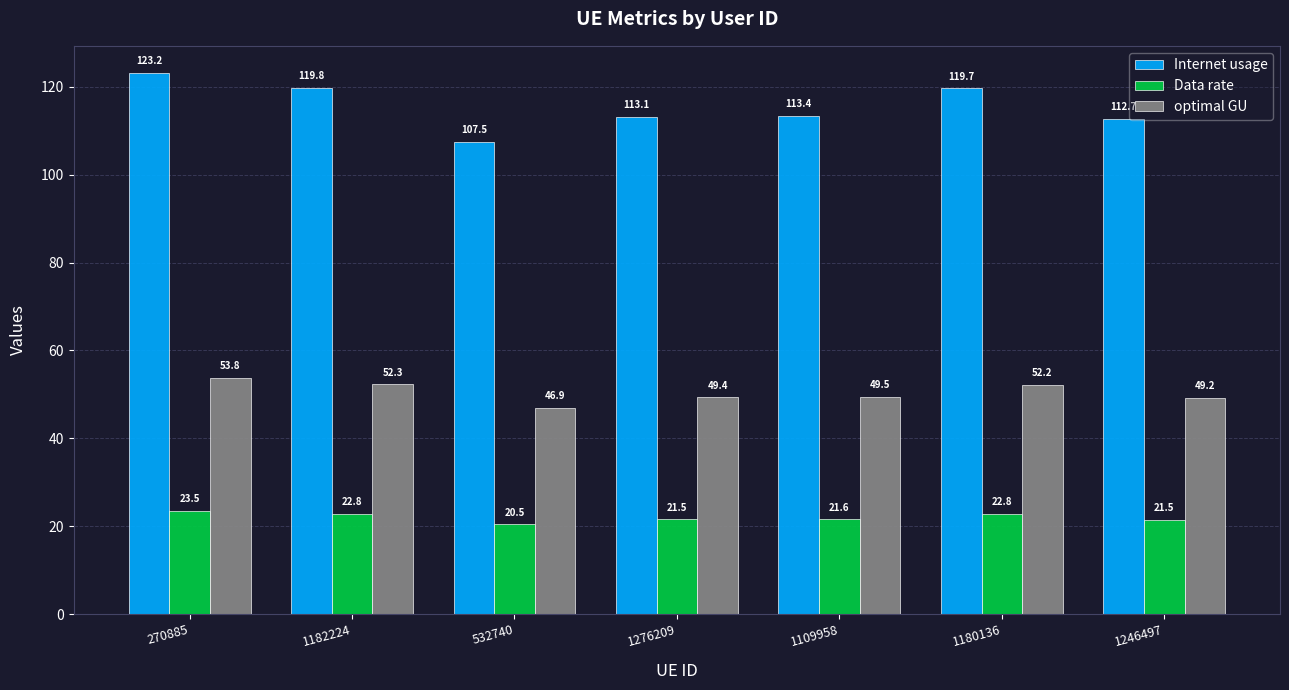

At which label is optimal GU closest to 50?

1109958